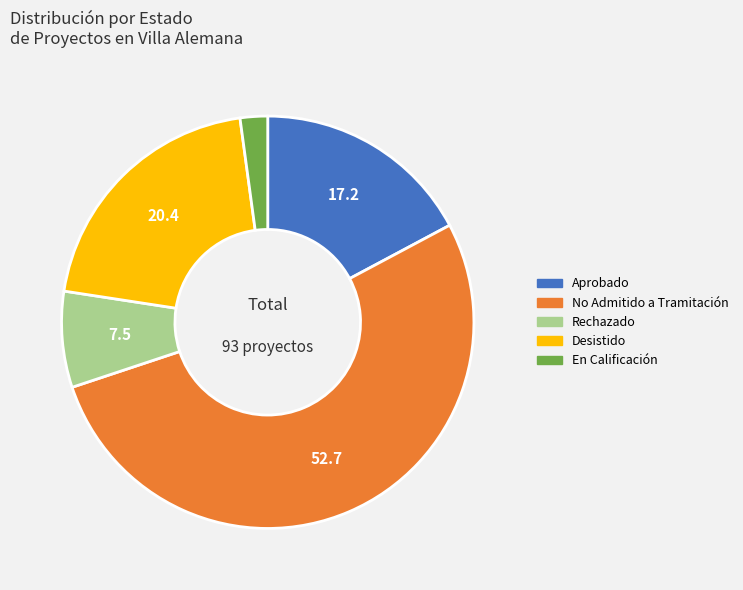

Do No Admitido a Tramitación and Rechazado together represent more than half of the pie?

Yes